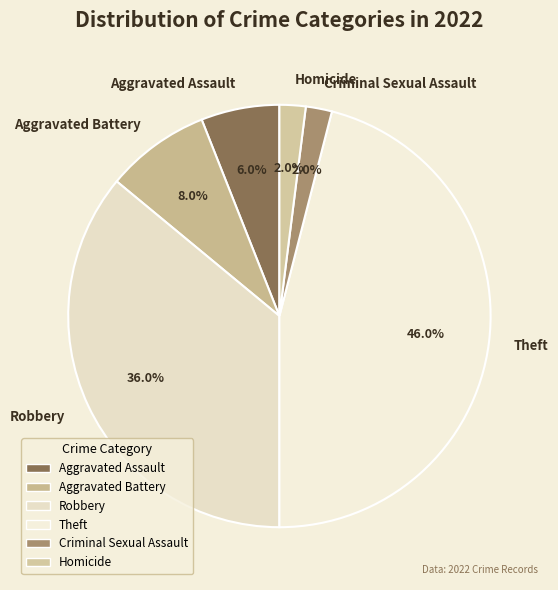

To the nearest percent, what is the difference between the largest and smallest slice percentages?

44%